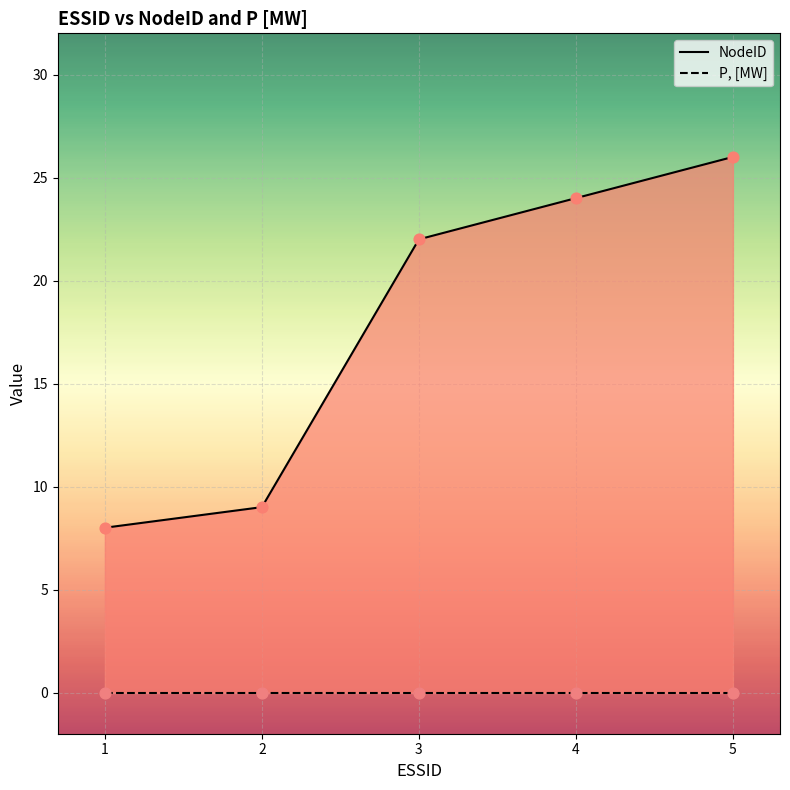

What are all the series names shown in the legend?

NodeID, P, [MW]